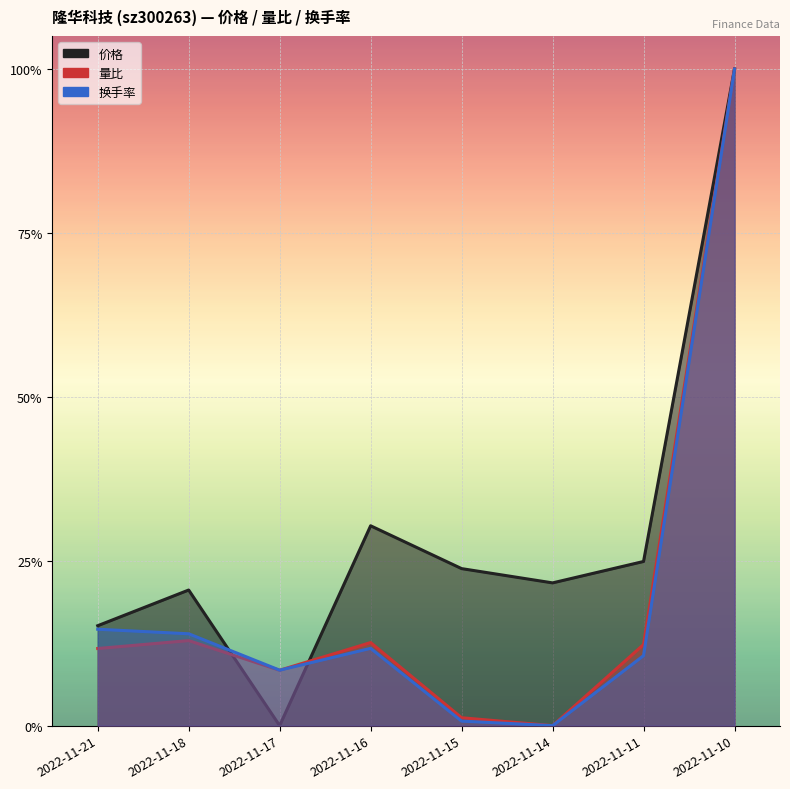

What is the total value across all series at 2022-11-14?

0.2